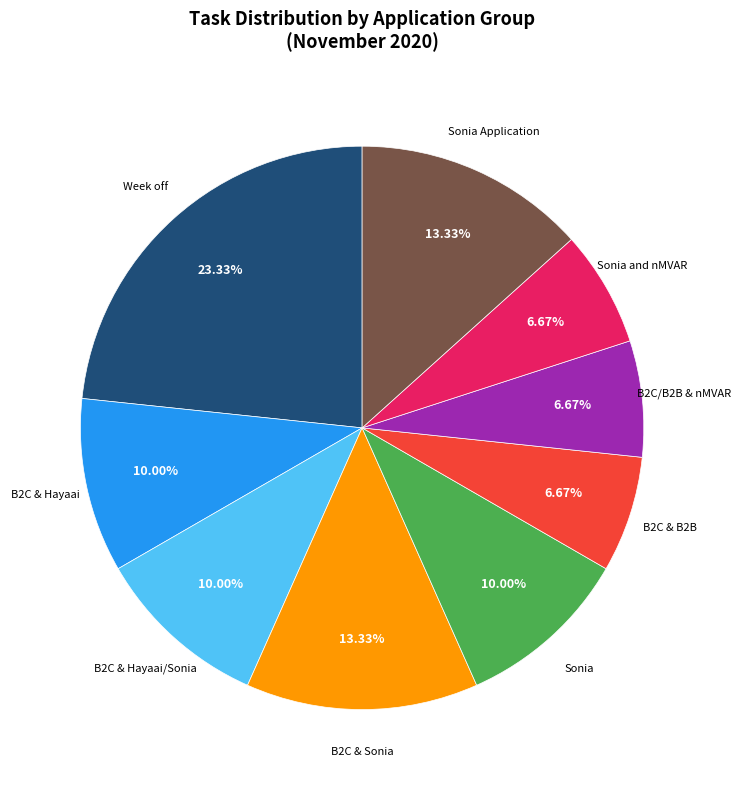

Does any single category account for the majority?

No